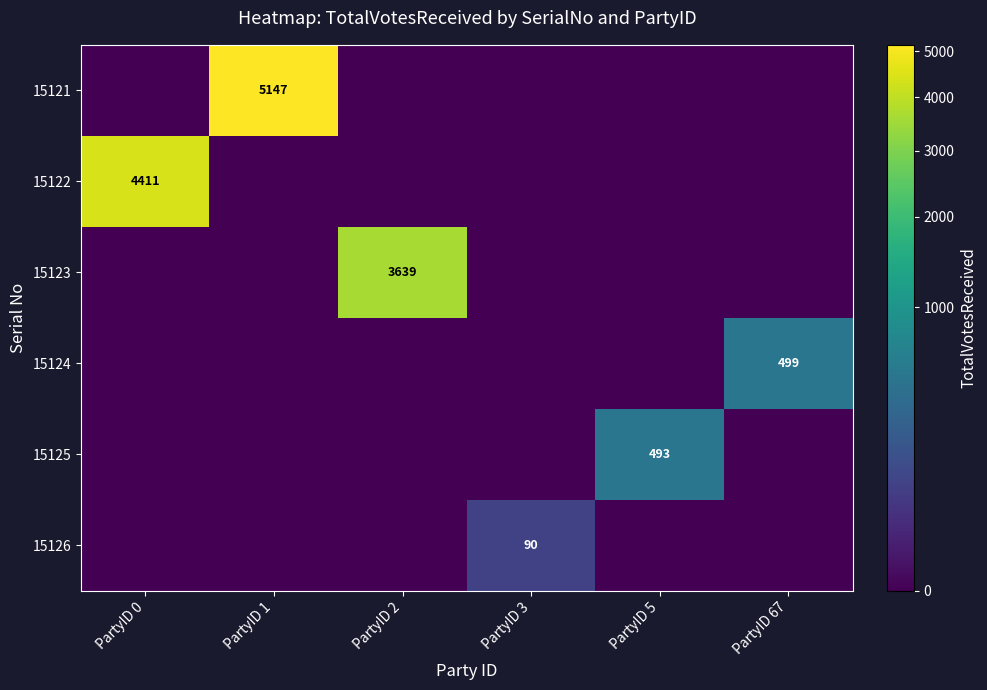

Which category has the highest value in the 15123 series?

PartyID 2